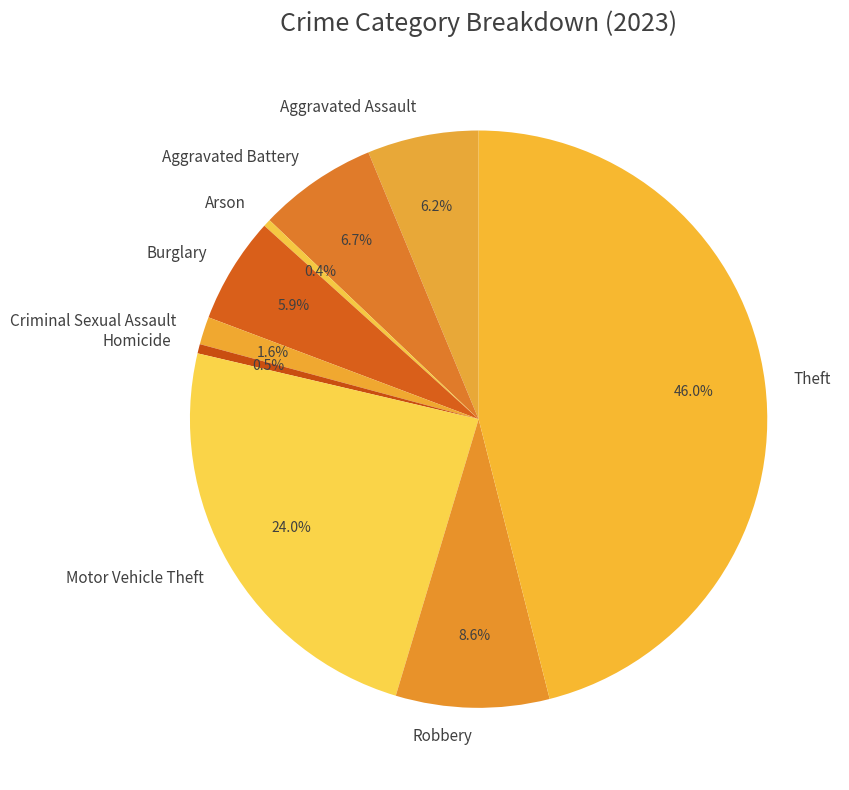

Does any single category account for the majority?

No